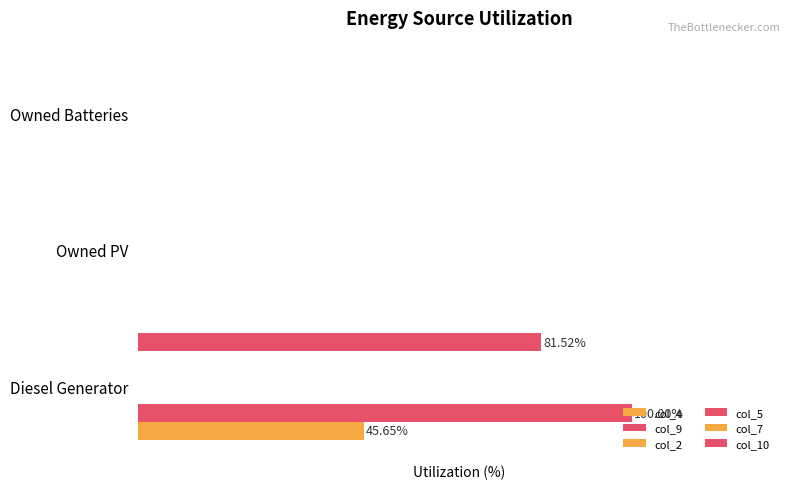

How many categories are shown in the chart?

3